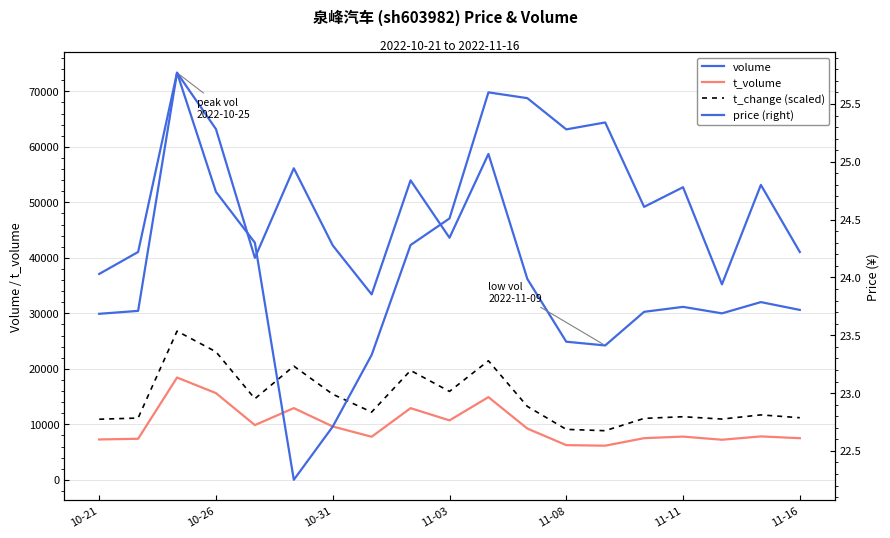

Reading left to right, list all the values displayed in this chart.

volume: 29914.0	30440.0	73353.0	63191.0	39993.0	56135.0	42239.0	33411.0	53960.0	43617.0	58718.0	36192.0	24885.0	24212.0	30271.0	31163.0	29995.0	32022.0	30613.0
t_volume: 7272.0	7396.0	18434.0	15623.0	9863.0	12923.0	9611.0	7762.0	12913.0	10710.0	14899.0	9237.0	6251.0	6152.0	7505.0	7788.0	7222.0	7823.0	7501.0
t_change: 3.6	3.7	8.9	7.7	4.9	6.8	5.1	4.1	6.6	5.3	7.2	4.4	3.0	3.0	3.7	3.8	3.6	3.9	3.7
t_change (×3000): 10920.0	11130.0	26790.0	23070.0	14610.0	20490.0	15420.0	12210.0	19710.0	15930.0	21450.0	13230.0	9090.0	8850.0	11070.0	11370.0	10950.0	11700.0	11190.0
price: 24.0	24.2	25.8	24.7	24.3	22.2	22.7	23.3	24.3	24.5	25.6	25.6	25.3	25.3	24.6	24.8	23.9	24.8	24.2
price (right): 24.0	24.2	25.8	24.7	24.3	22.2	22.7	23.3	24.3	24.5	25.6	25.6	25.3	25.3	24.6	24.8	23.9	24.8	24.2